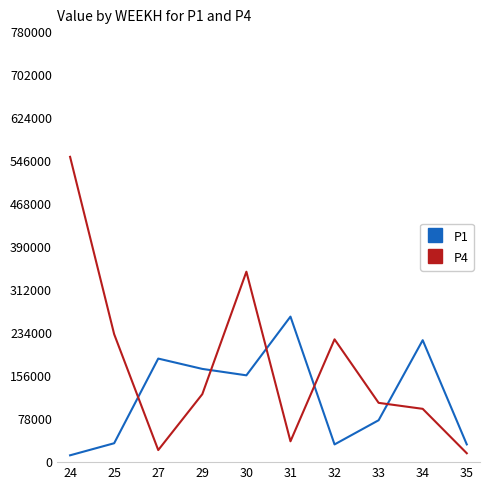

Does the chart display data point markers on the line(s)?

No